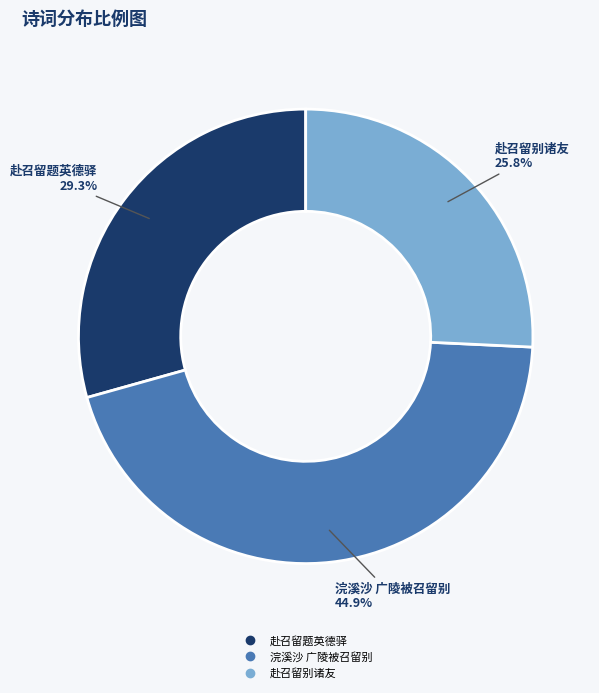

Count the number of slices in the pie.

3